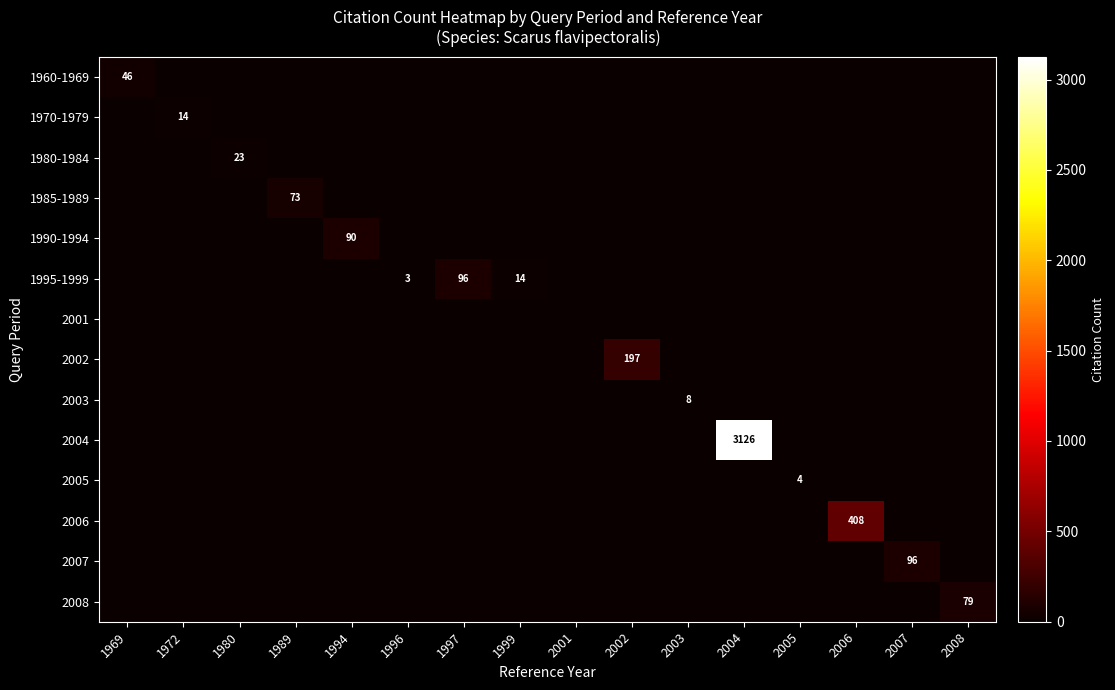

How many values in 2003 are above zero?

1